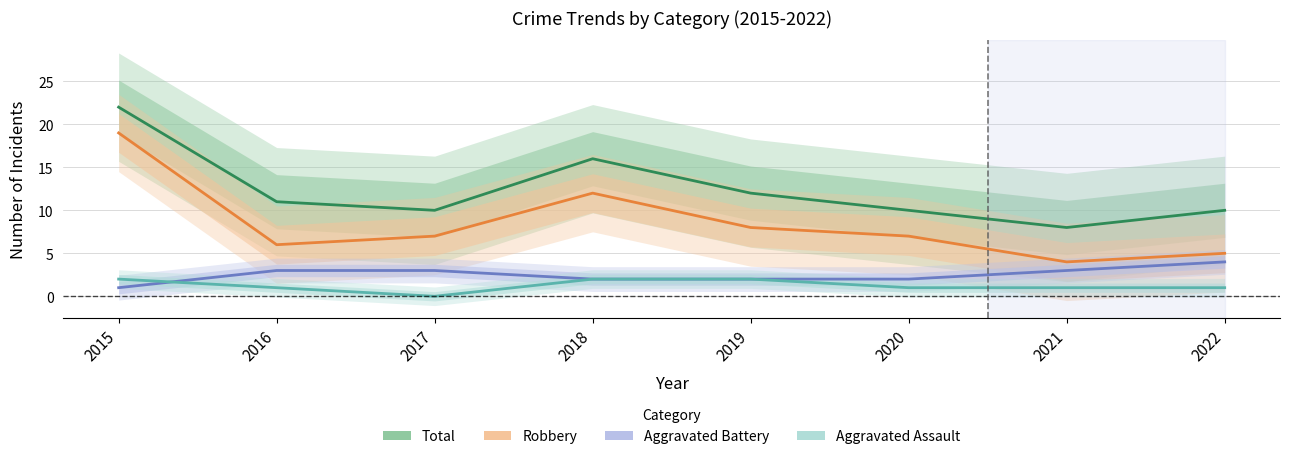

What is the total value across all series at 2018?

32